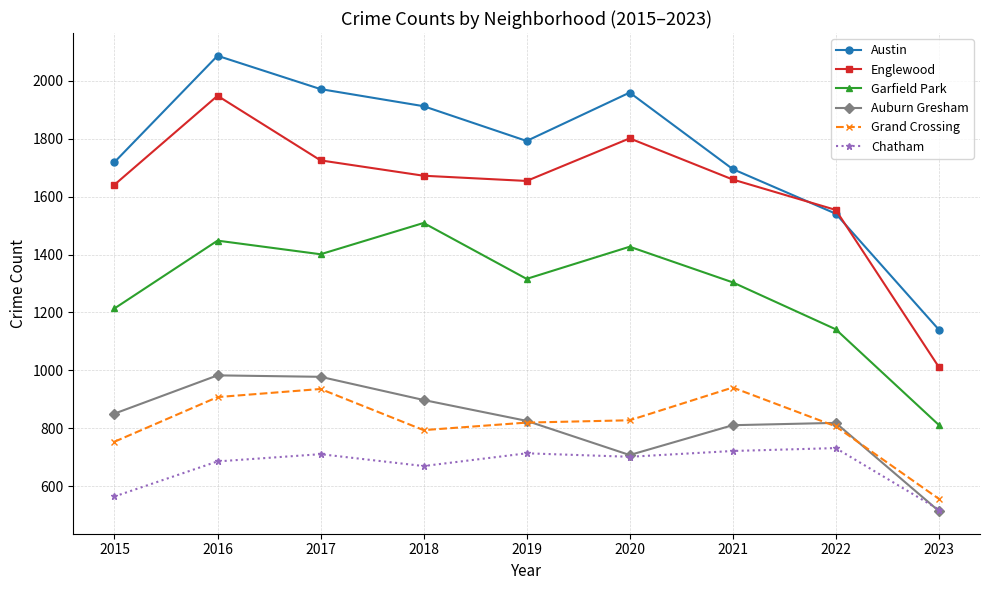

Which series has the largest total across all categories?

Austin